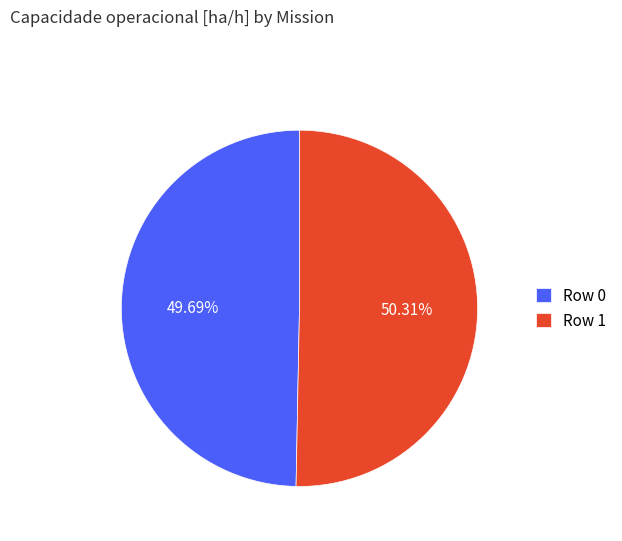

Which category has the biggest portion of the pie?

Row 1